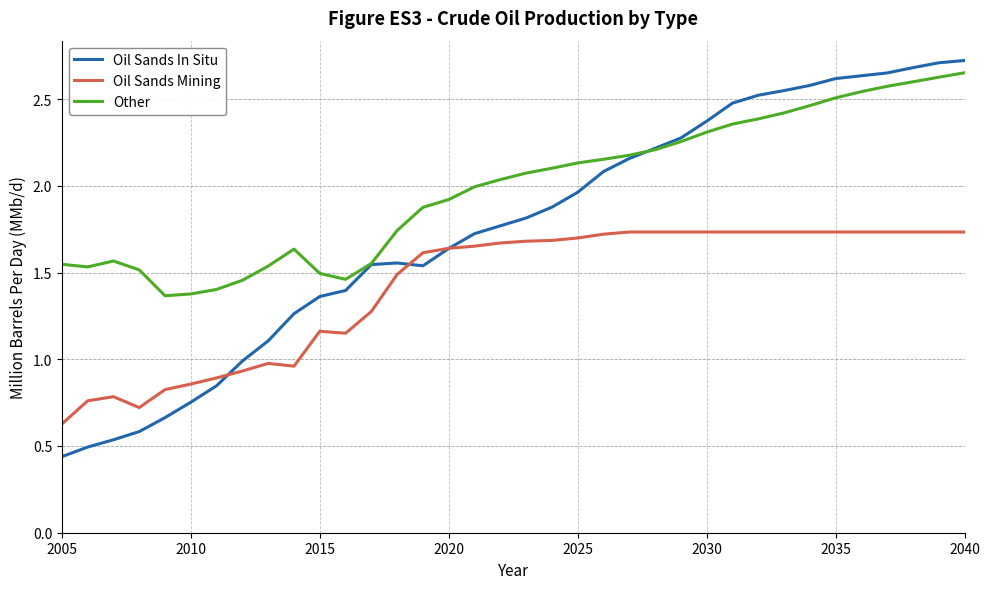

What is the minimum value for Oil Sands Mining?

0.6